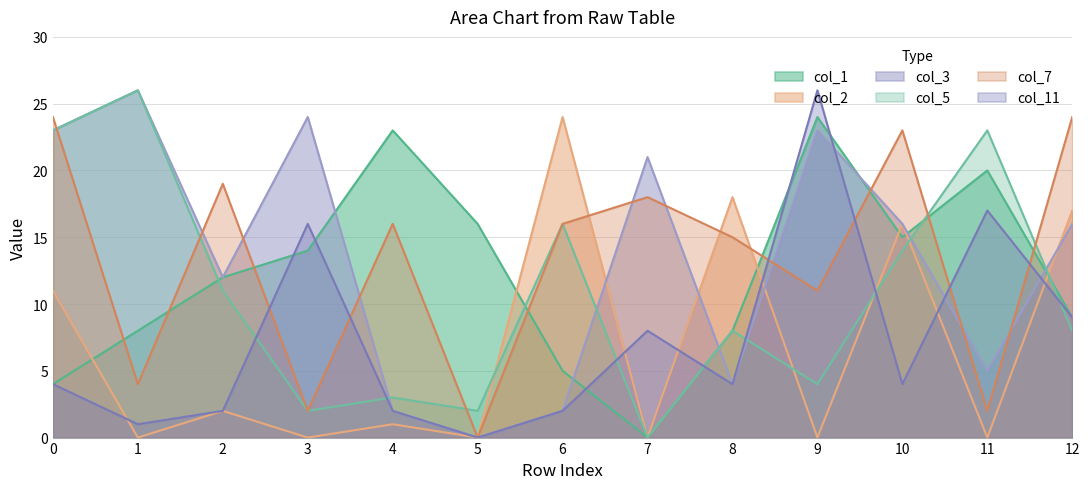

What is the value of the col_3 point at the 11th from the left?

16